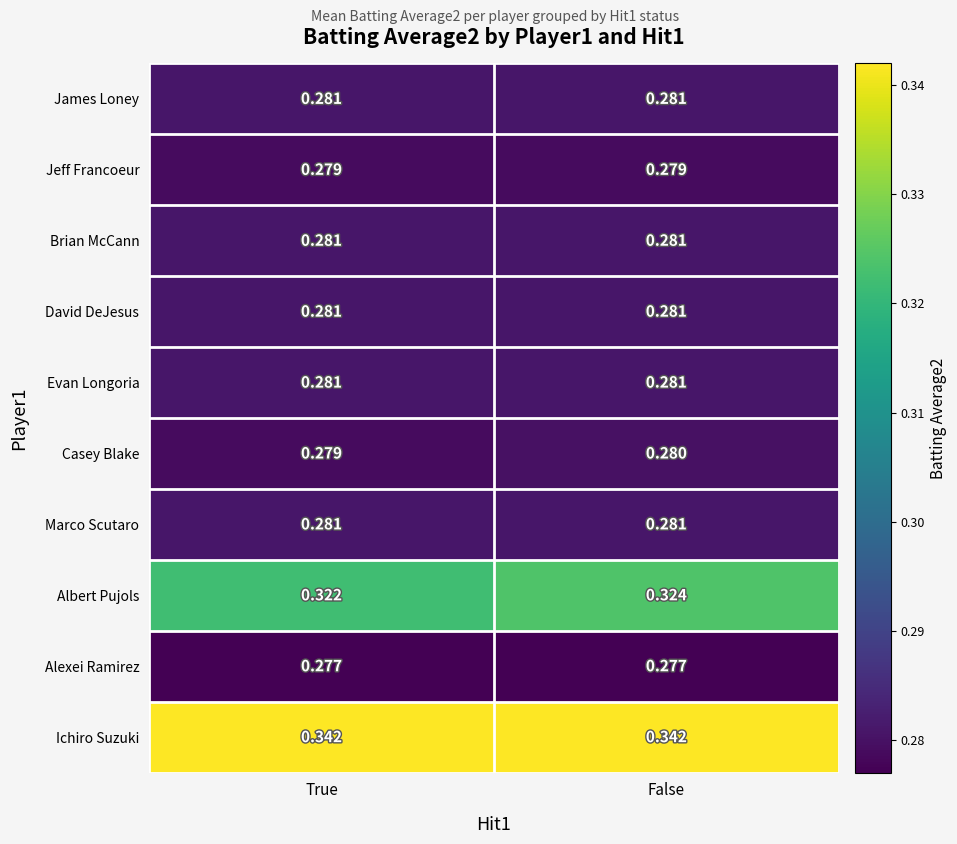

How many series are shown in this chart?

10